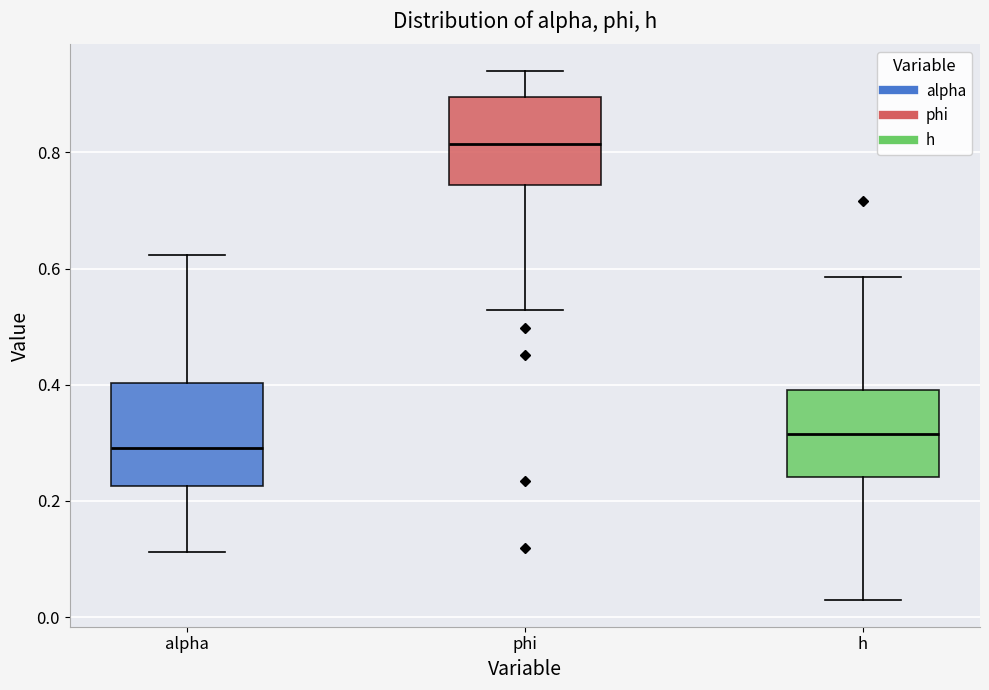

Comparing the boxes themselves (not the whiskers), which one is the tallest?

alpha